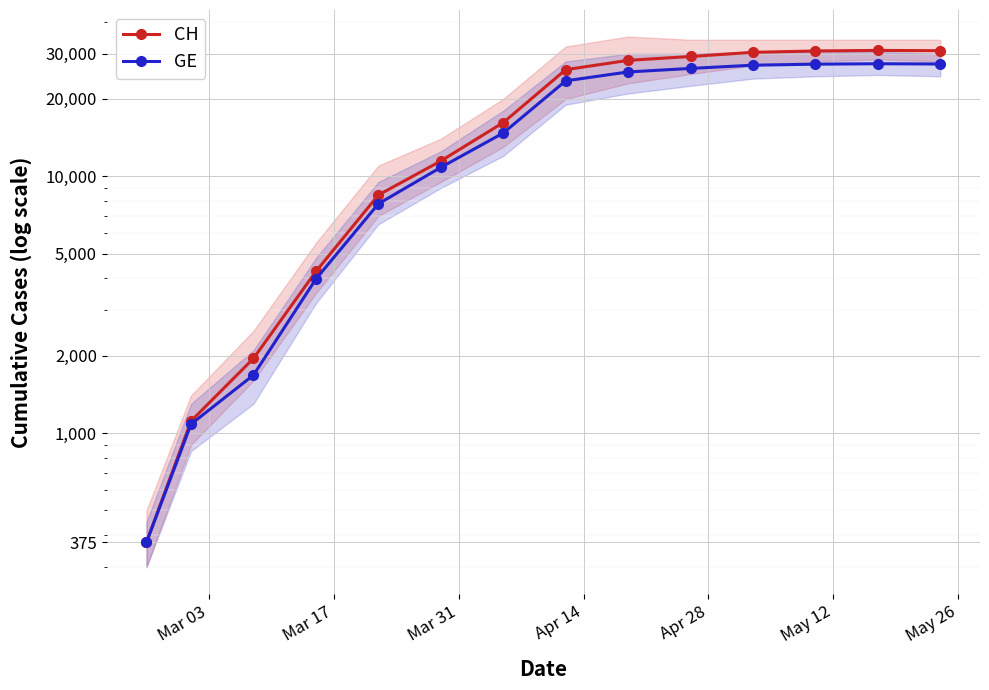

At how many categories does at least one series exceed 1499?

12